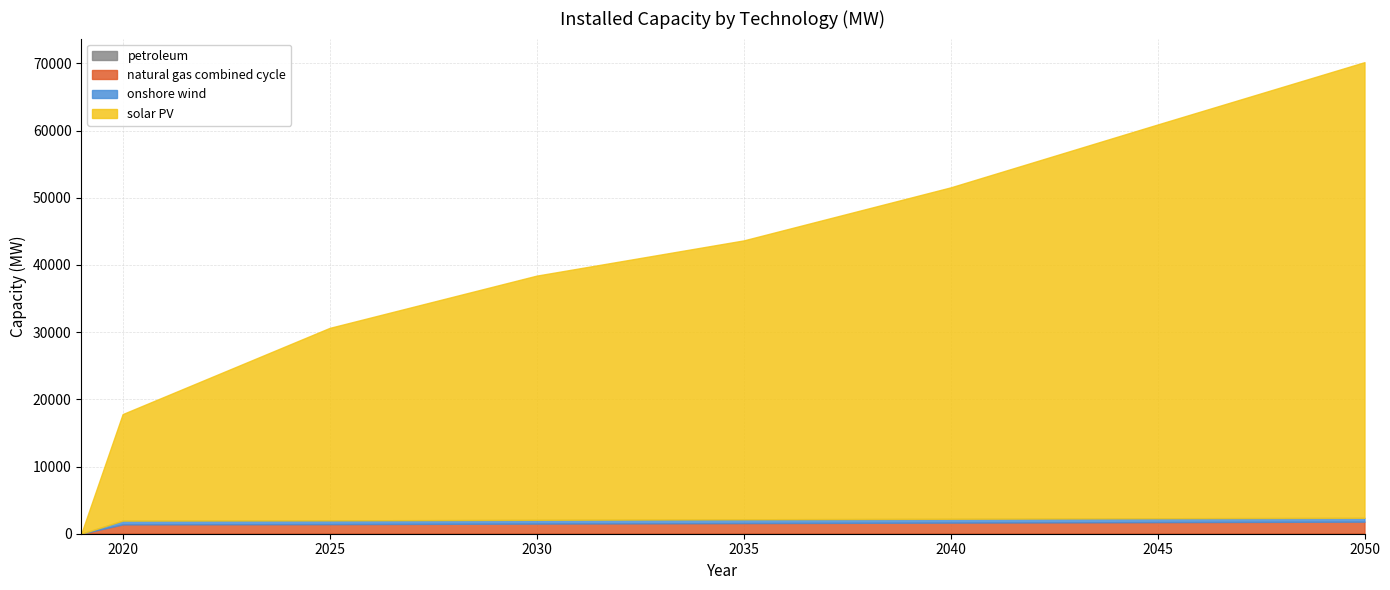

Between 2019 and 2037, which is larger?

2037